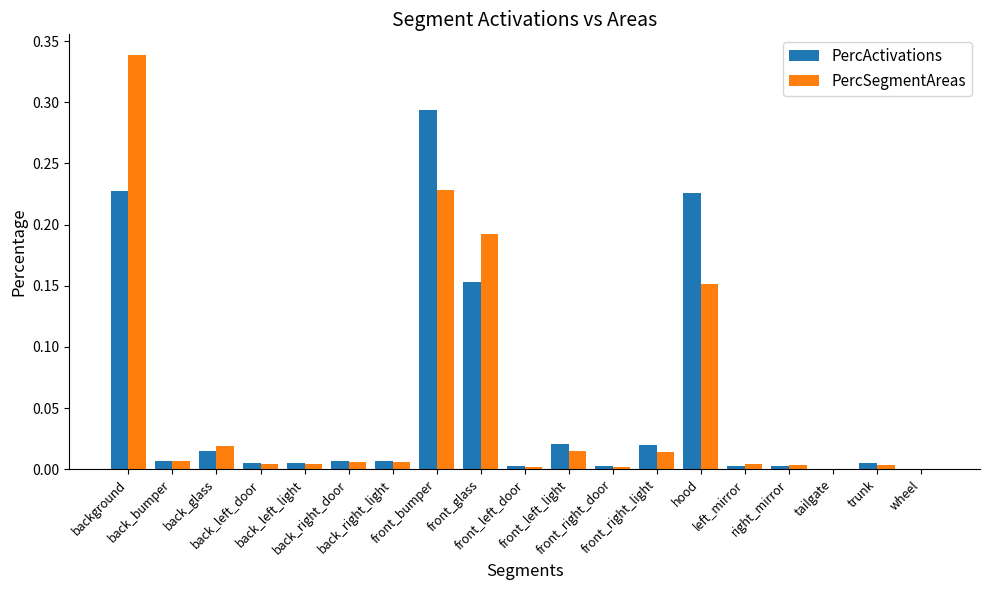

What is the sum of all PercSegmentAreas values?

1.0